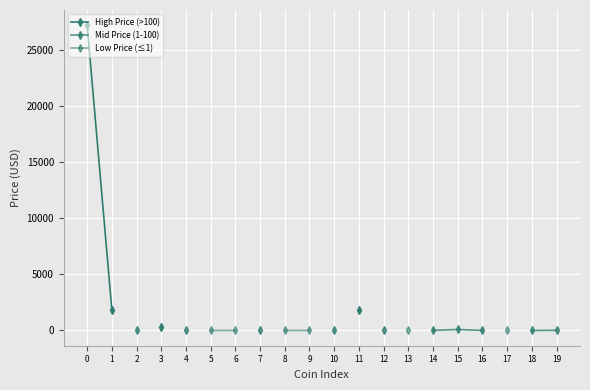

True or false: Mid Price (1-100) and Low Price (≤1) cross at least once.

False